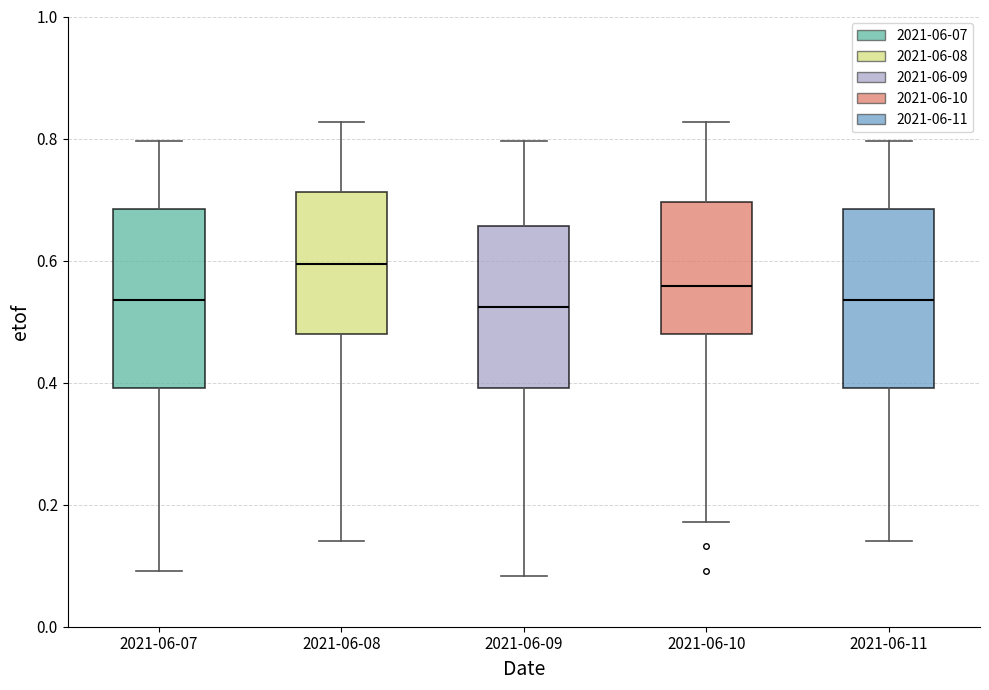

Reading left to right, transcribe this box plot: for each box, give where its median line is, the range the box spans, and where its two whiskers end, as read against the y-axis. The values are not printed on the chart, so give them approximately, as read against the axis.

2021-06-07: median 0.54, box 0.40 to 0.68, whiskers 0.10 to 0.80
2021-06-08: median 0.60, box 0.48 to 0.72, whiskers 0.14 to 0.82
2021-06-09: median 0.52, box 0.40 to 0.66, whiskers 0.08 to 0.80
2021-06-10: median 0.56, box 0.48 to 0.70, whiskers 0.18 to 0.82
2021-06-11: median 0.54, box 0.40 to 0.68, whiskers 0.14 to 0.80